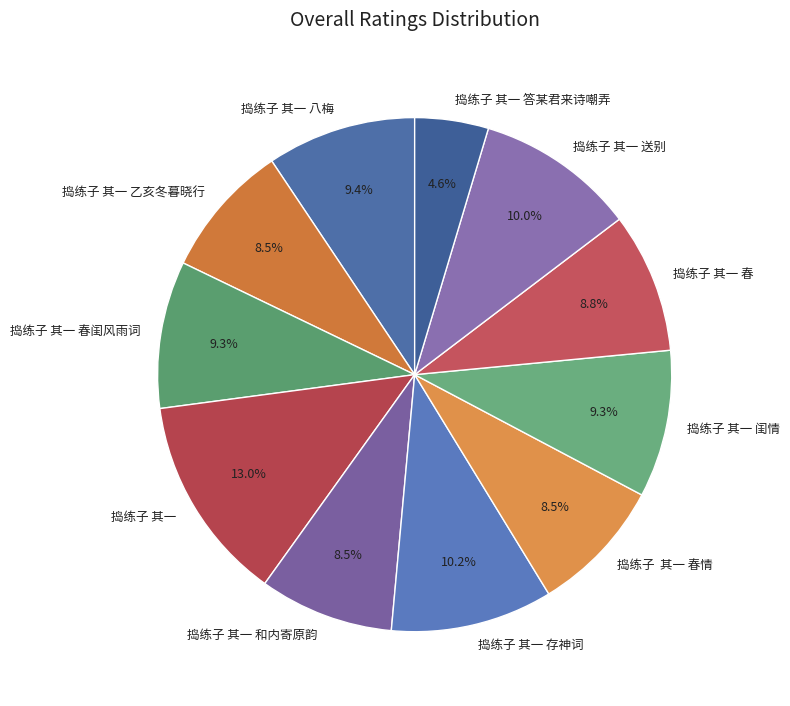

What is the smallest slice in the pie chart?

捣练子 其一 答某君来诗嘲弄